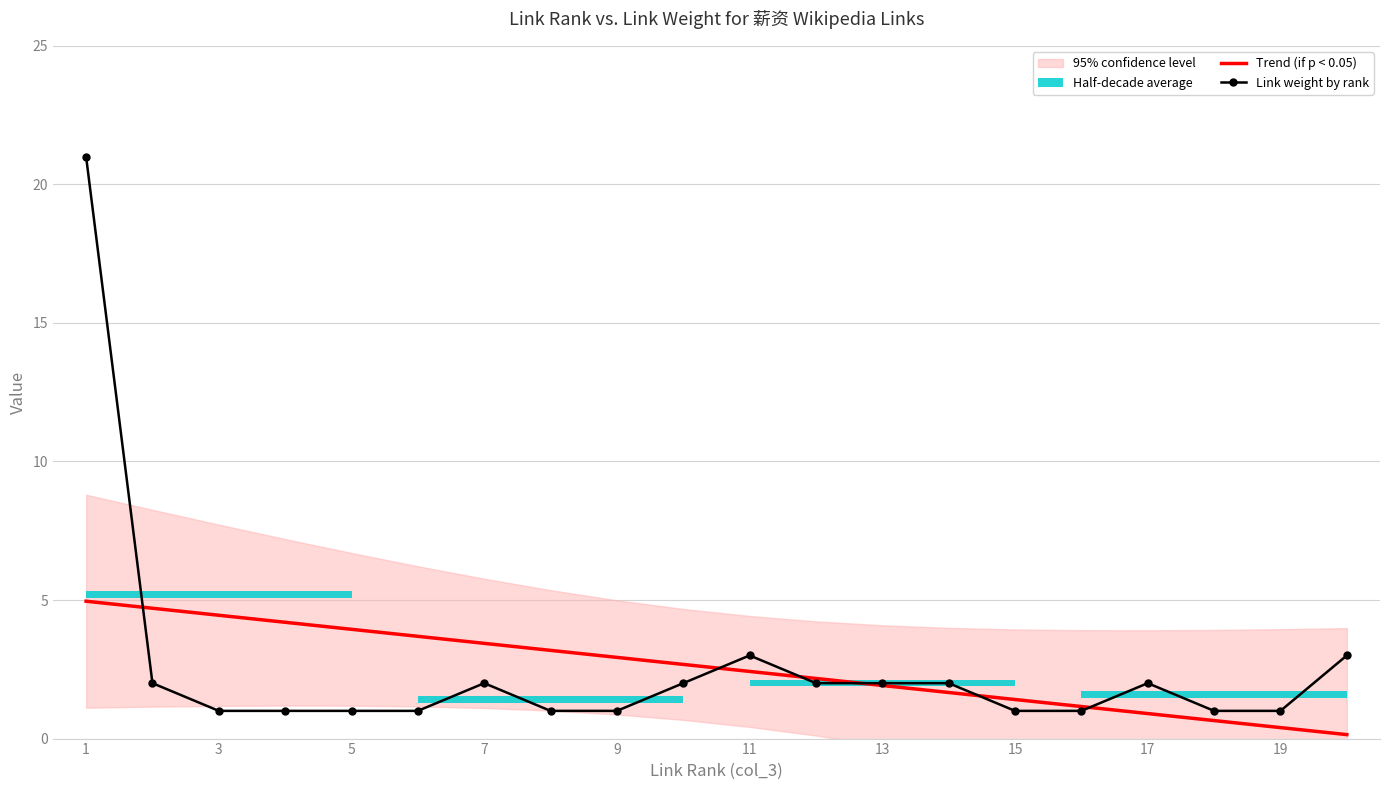

Is it true that Trend (if p < 0.05) equals 3.9 at 5?

True